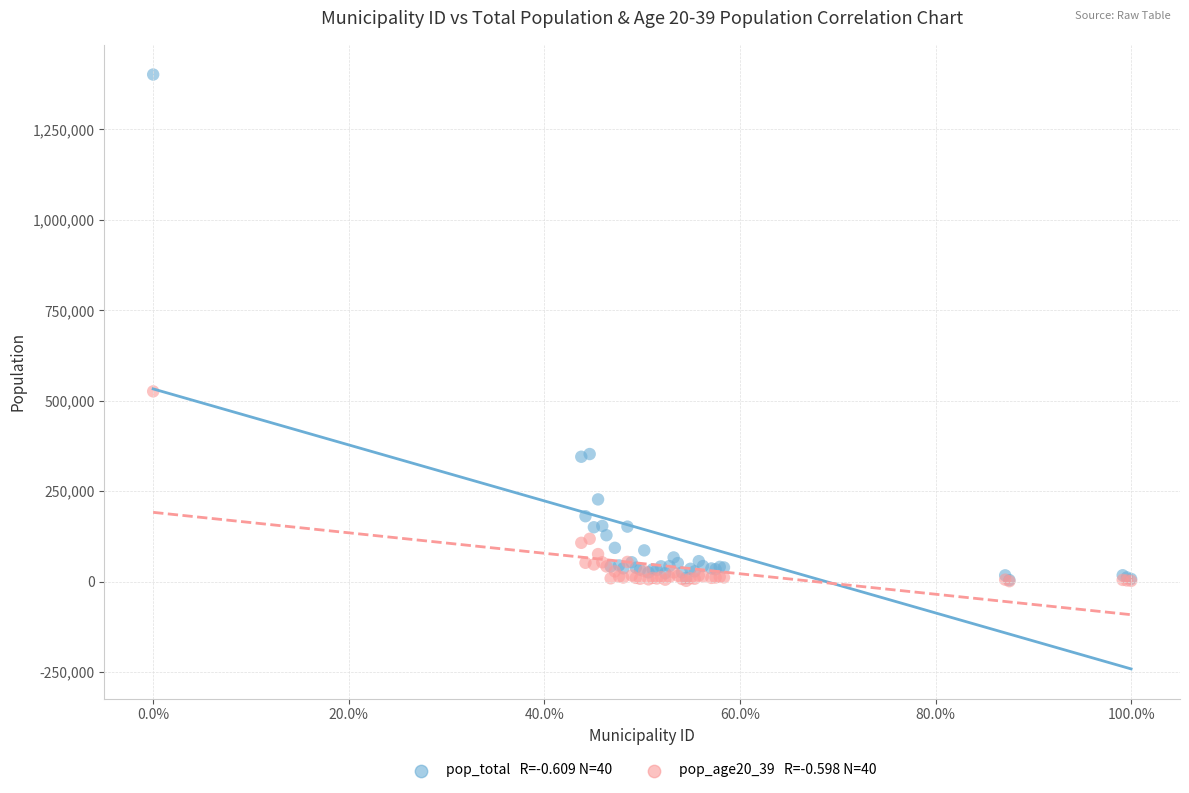

Across all series, what Y value is closest to 701435?

525878